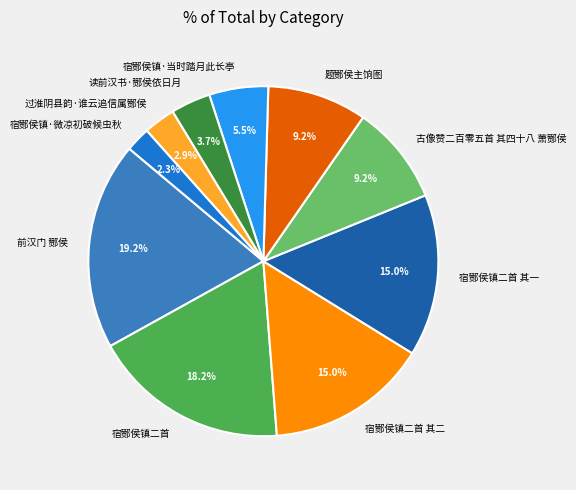

Is there any slice that represents more than half of the pie?

No